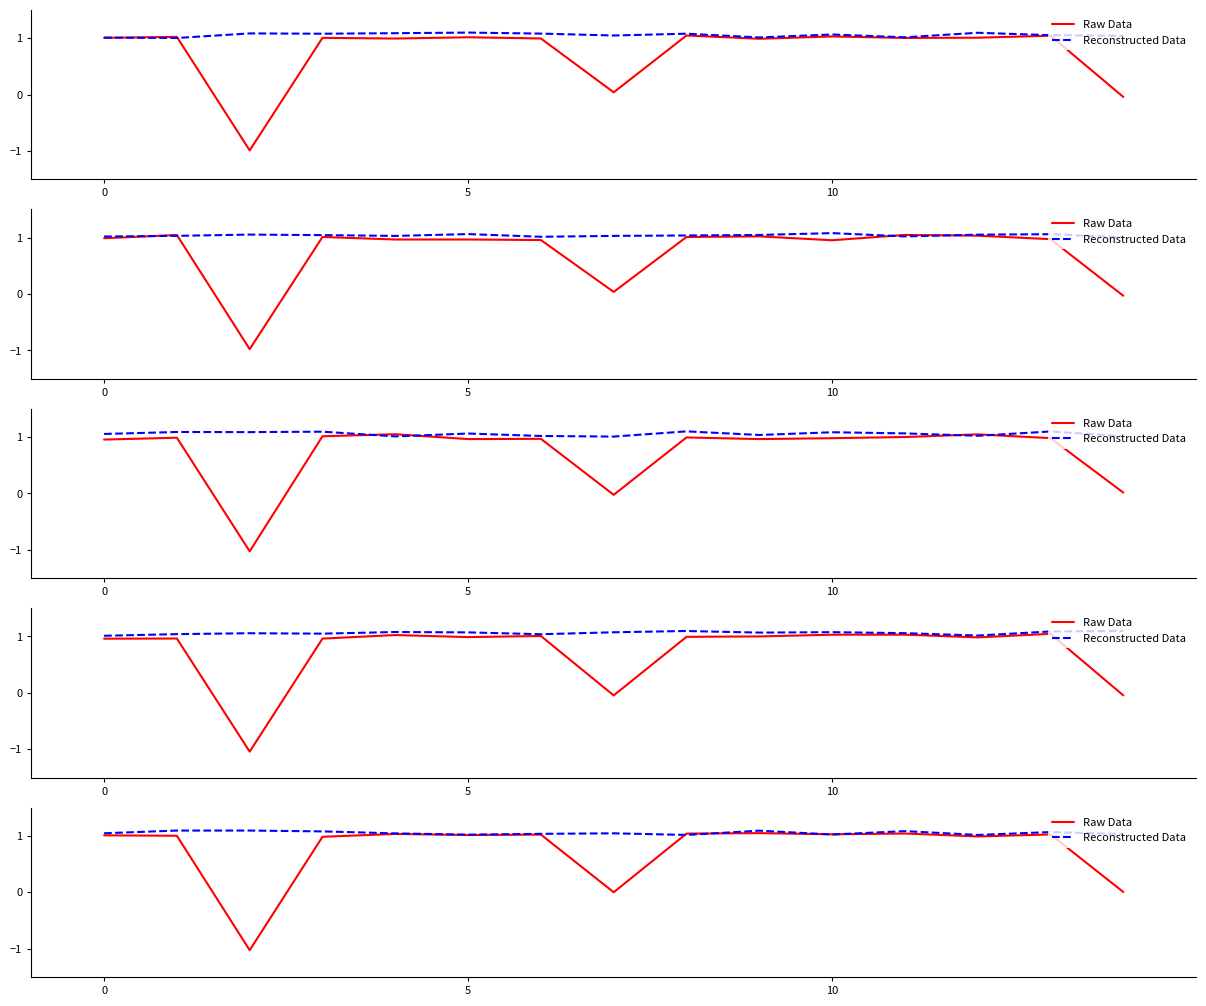

List the series in order of their overall mean, lowest first.

Raw Data, Reconstructed Data